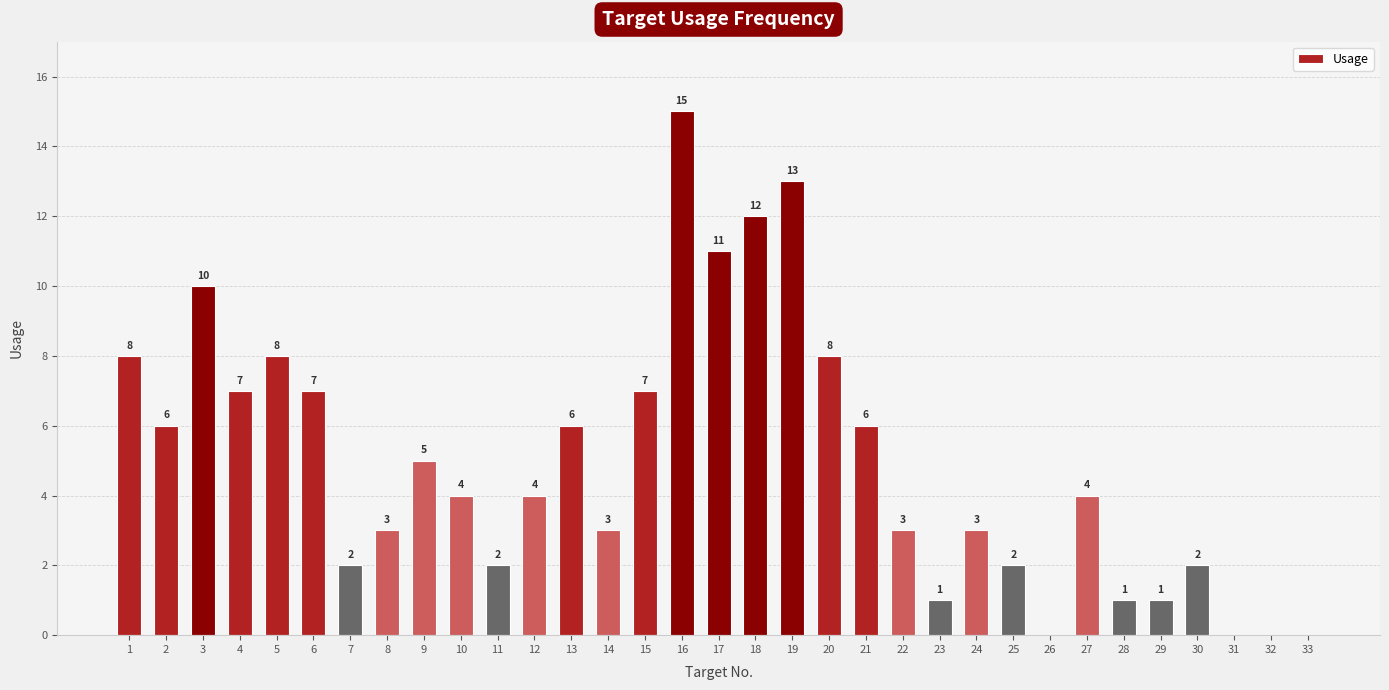

The chart shows a value of 7 at 6. True or false?

True